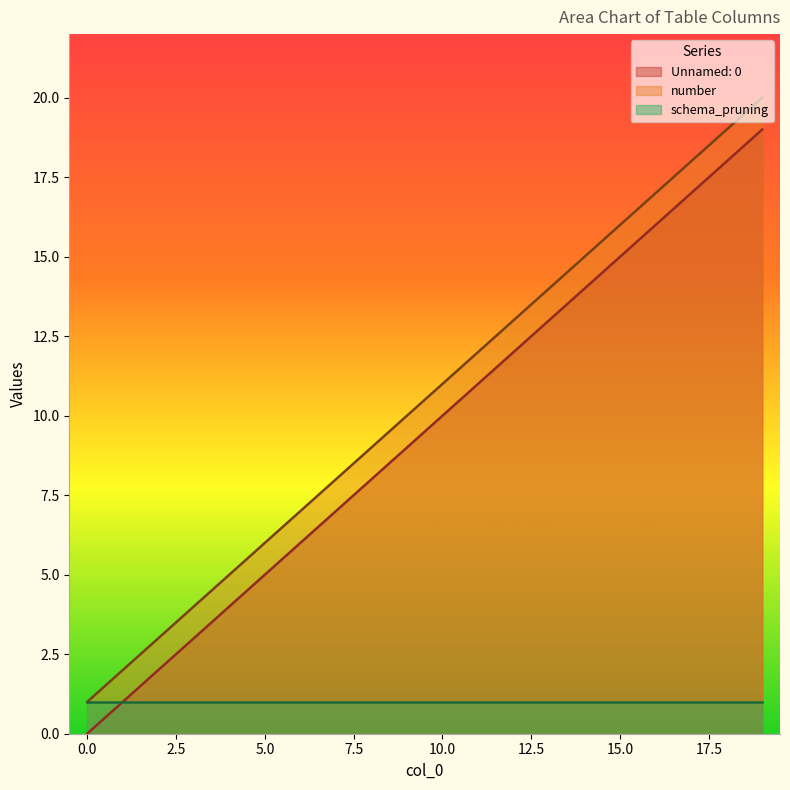

What is the difference between the number values at 11 and 0?

11